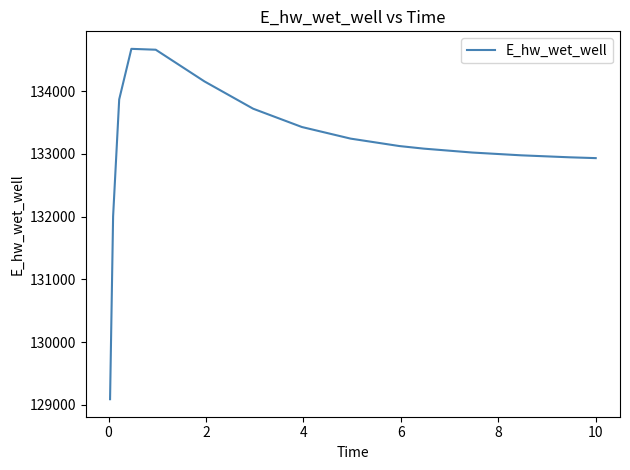

What is the sum of all values?

1996935.6